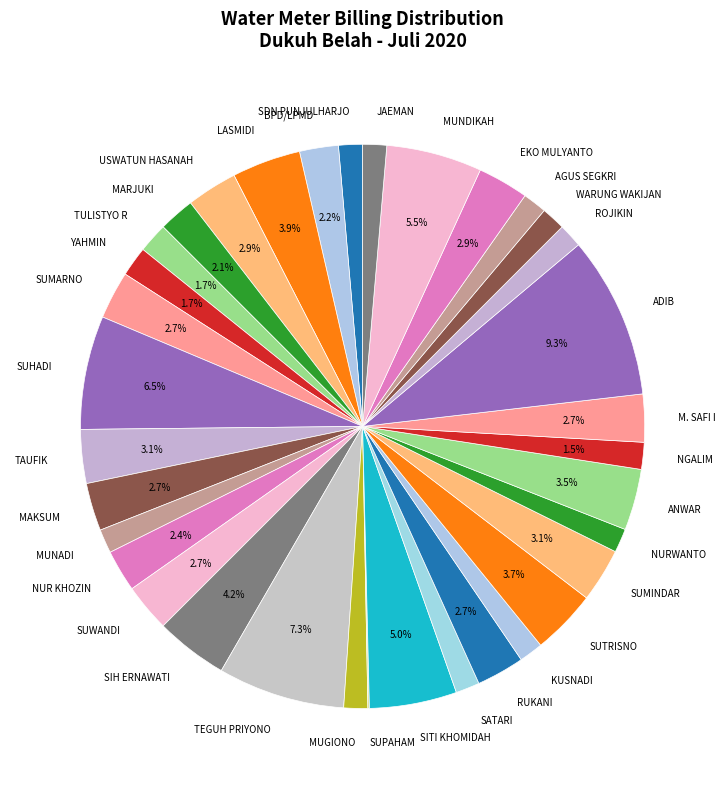

Is there a majority slice in this chart?

No